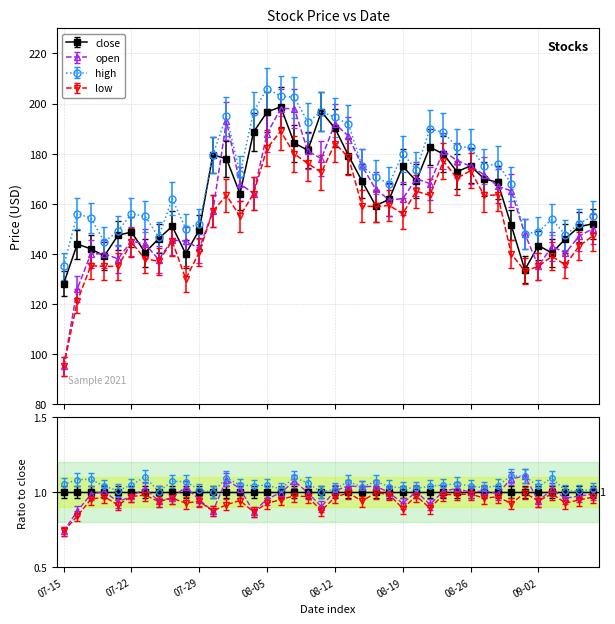

Rank the series by their average value, from highest to lowest.

high, close, open, low